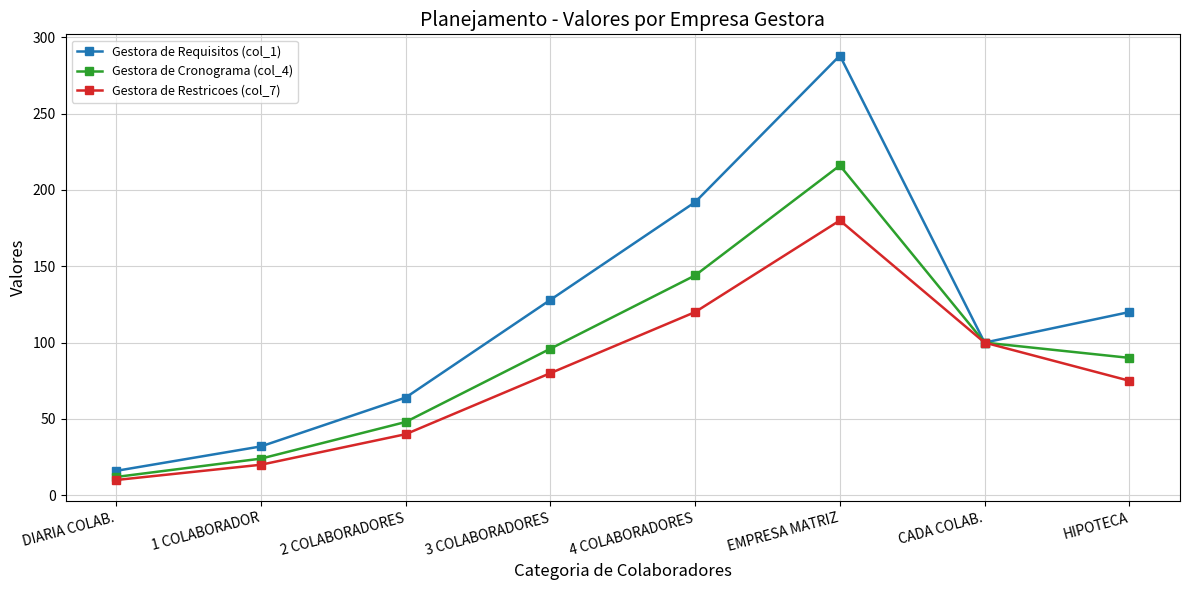

What are all the series names shown in the legend?

Gestora de Requisitos (col_1), Gestora de Cronograma (col_4), Gestora de Restricoes (col_7)